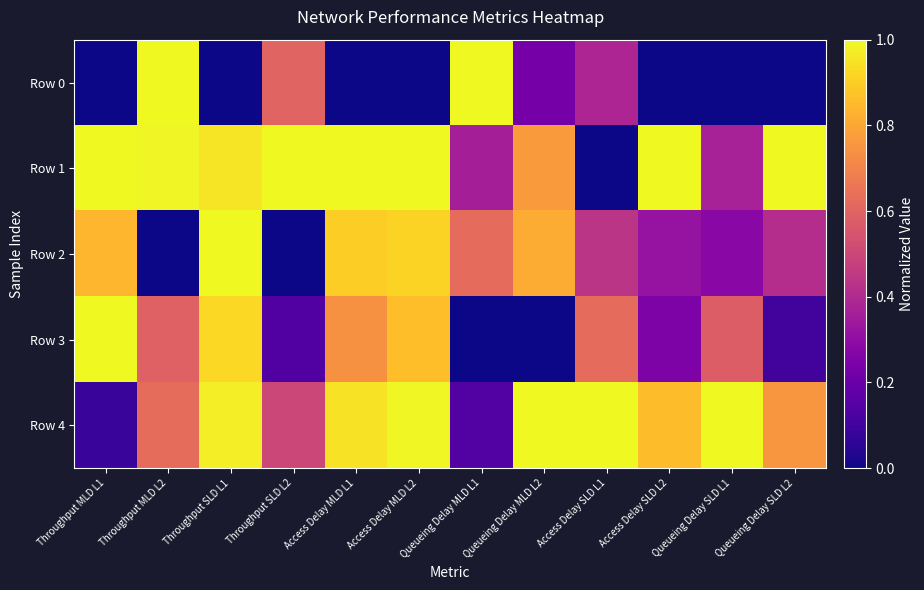

Rank the series by their maximum value, from lowest to highest.

Row 0, Row 1, Row 2, Row 3, Row 4